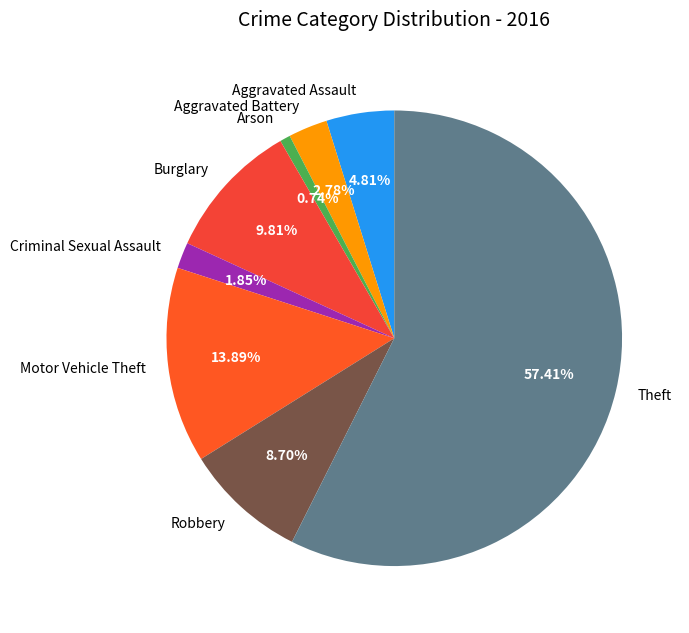

Rank the categories by value from highest to lowest.

Theft, Motor Vehicle Theft, Burglary, Robbery, Aggravated Assault, Aggravated Battery, Criminal Sexual Assault, Arson